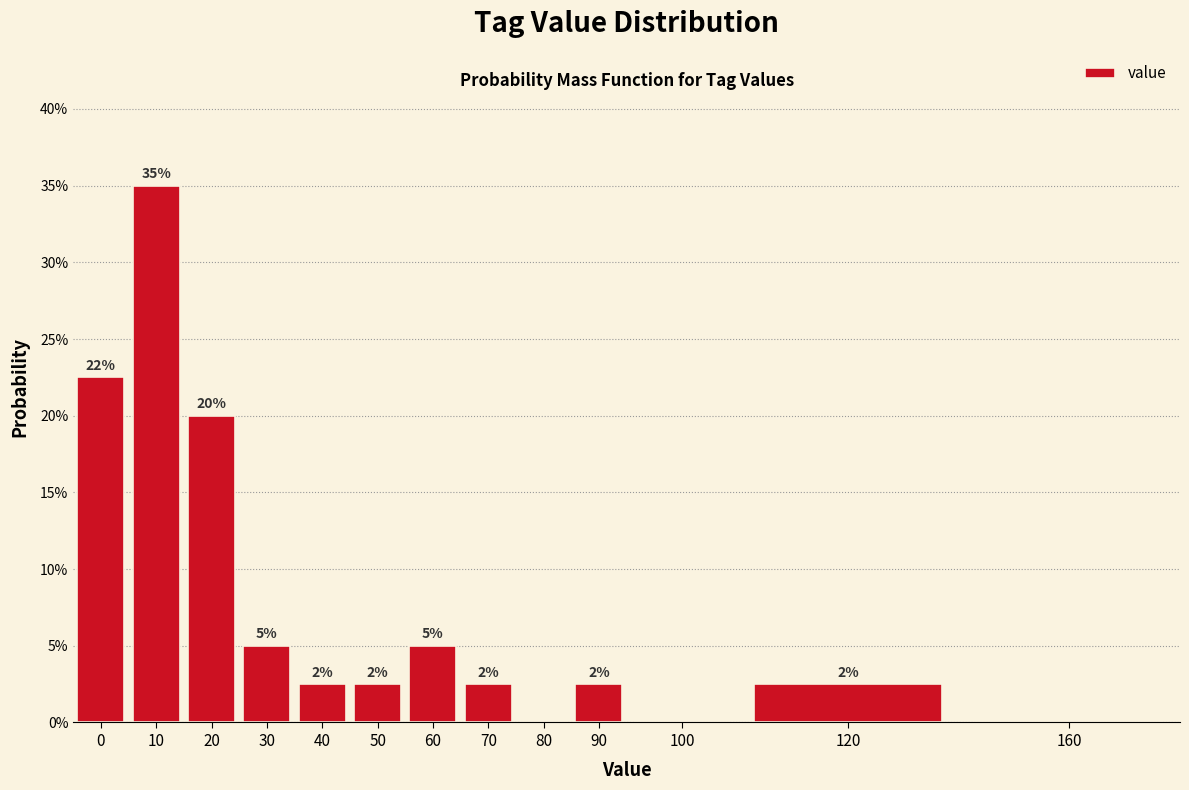

Are the bars horizontal?

No